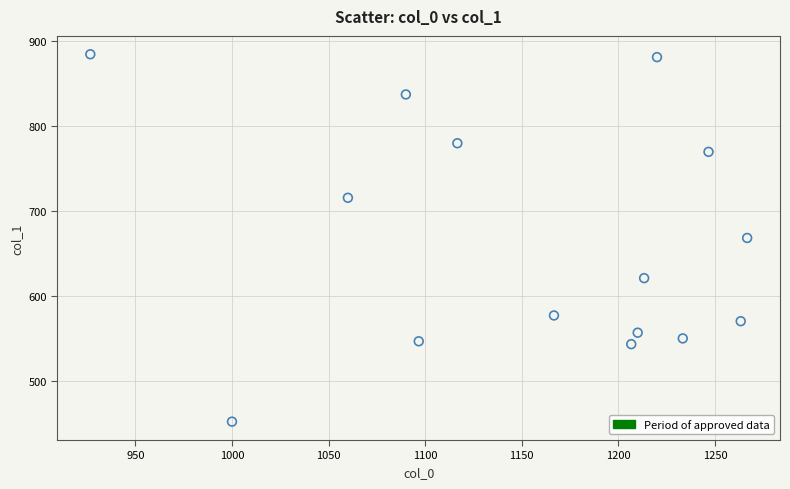

What is the range of X values (max minus min)?

340.0